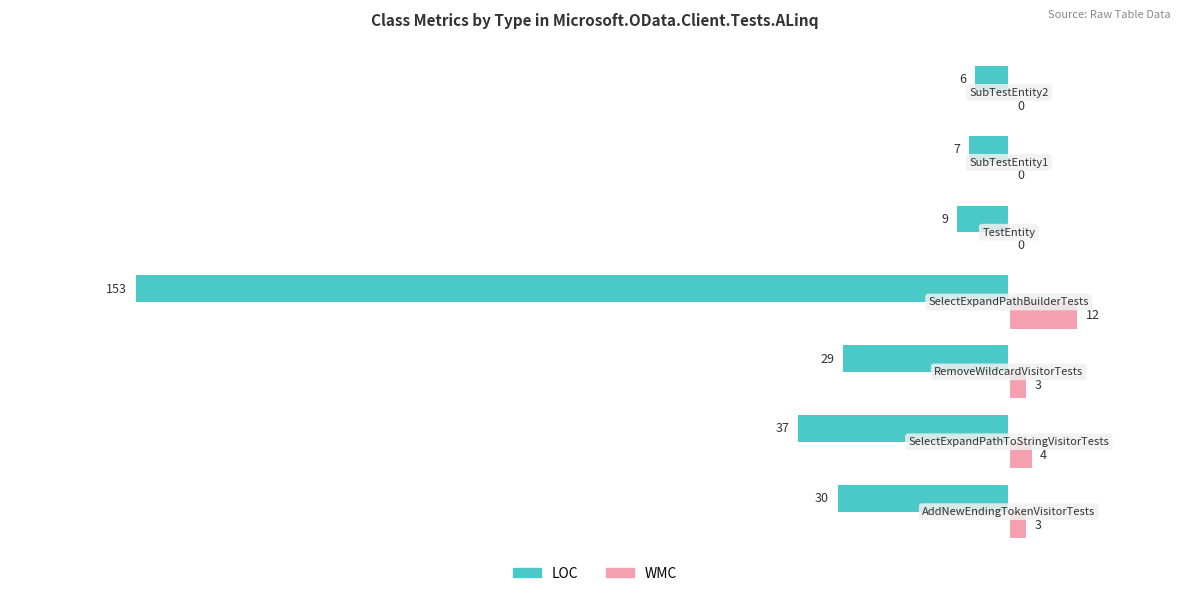

What is the maximum value shown in the chart?

12